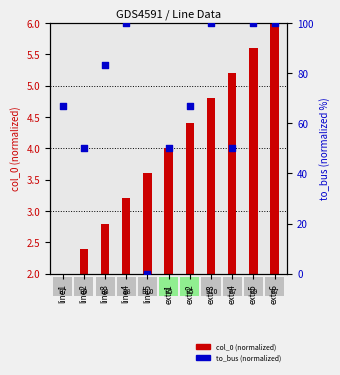

Is the value of to_bus (normalized) at extr1 greater than the value of col_0 (normalized) at extr1?

Yes